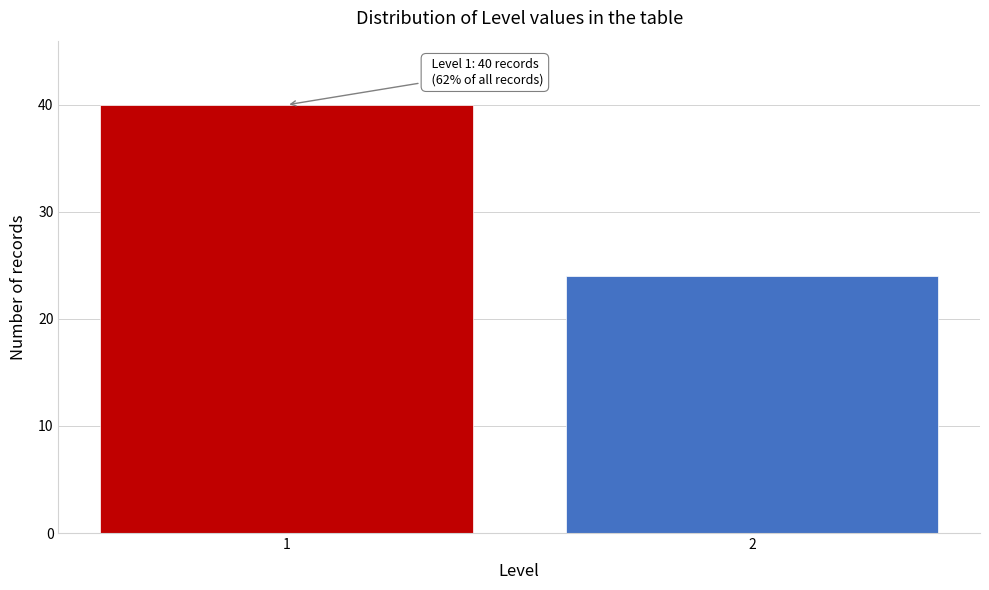

Reading right to left, extract all data points from this chart.

24	40